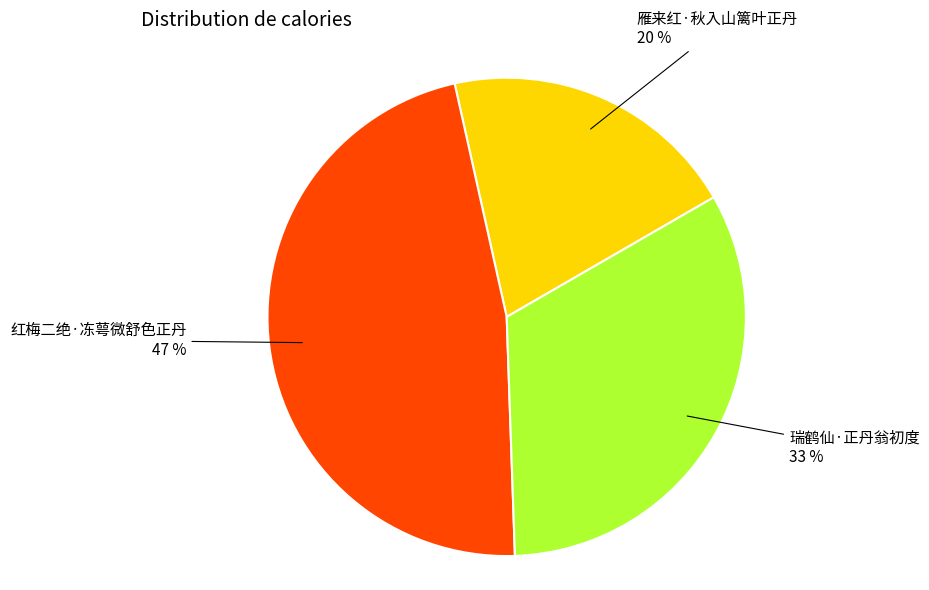

Does any single category account for the majority?

No